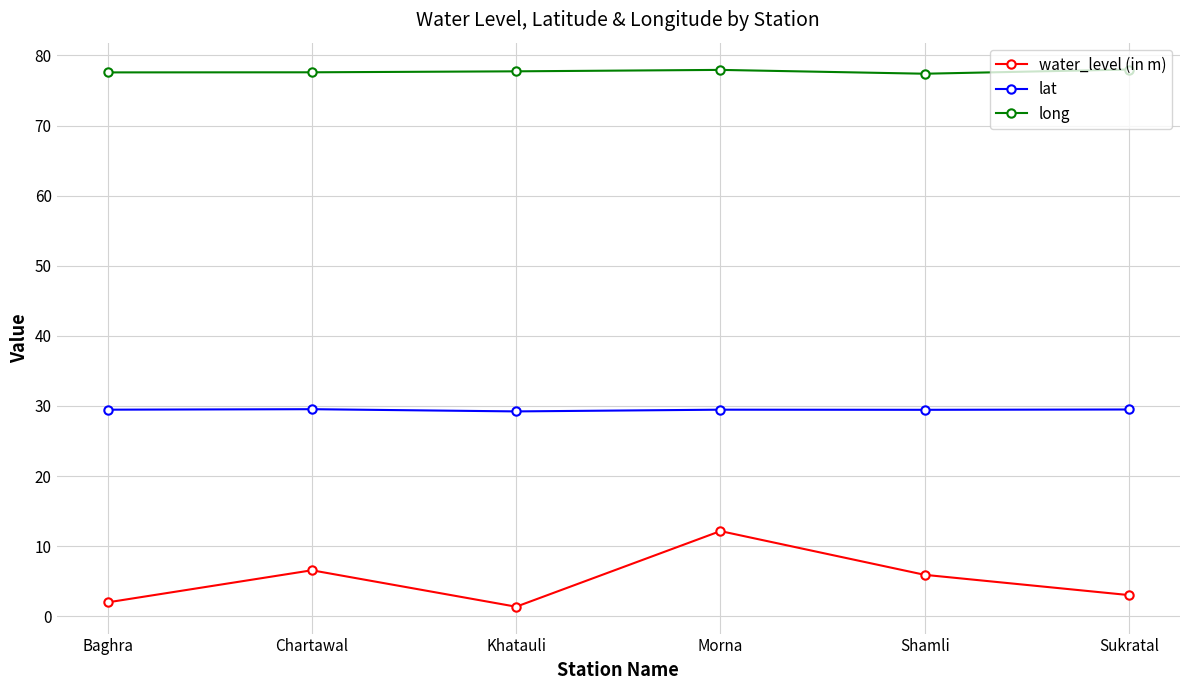

What is the total value across all series at Sukratal?

110.5